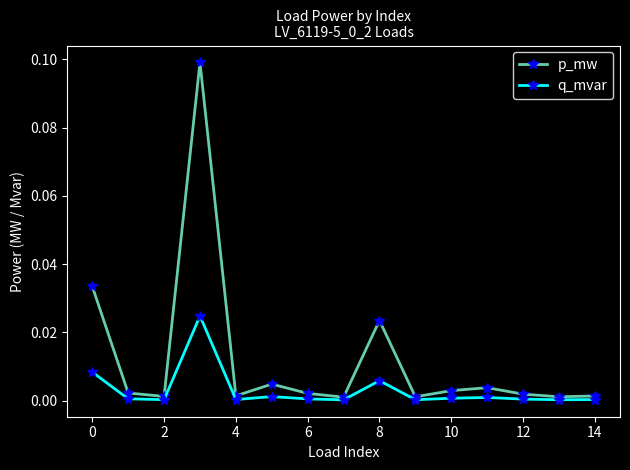

Rank the series by their average value, from lowest to highest.

q_mvar, p_mw